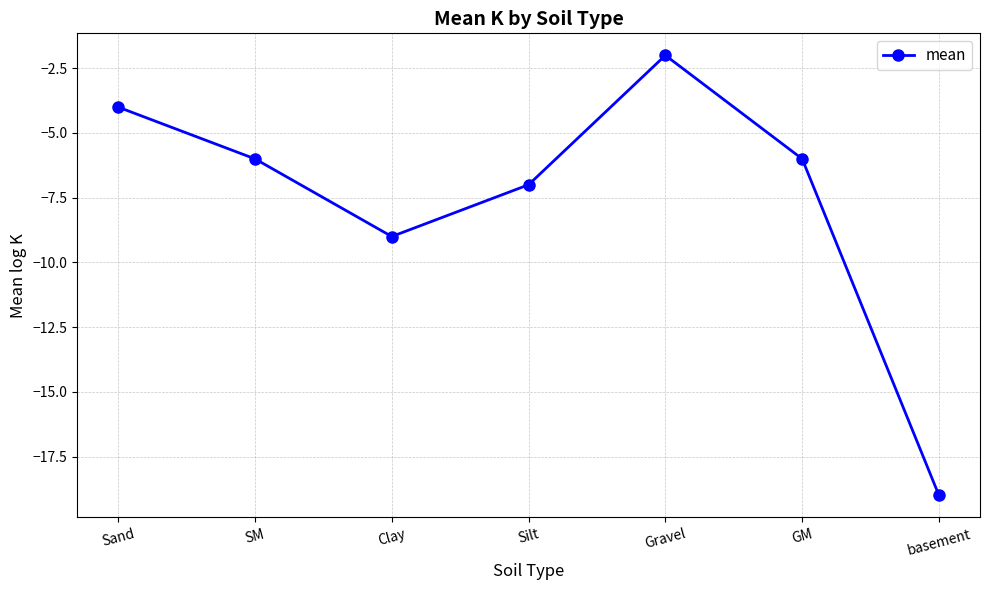

How many lines are shown in the chart?

1